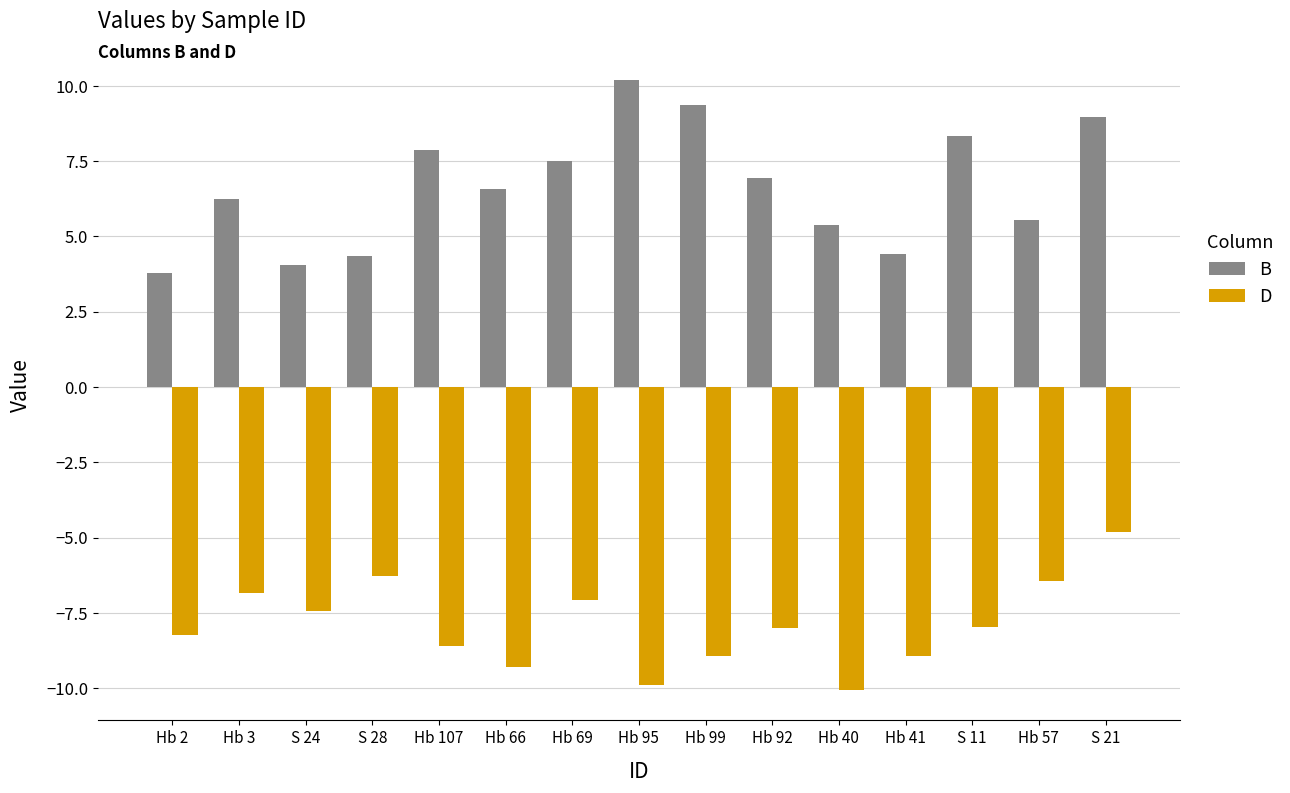

True or false: B has a value of 3.8 at Hb 2.

True